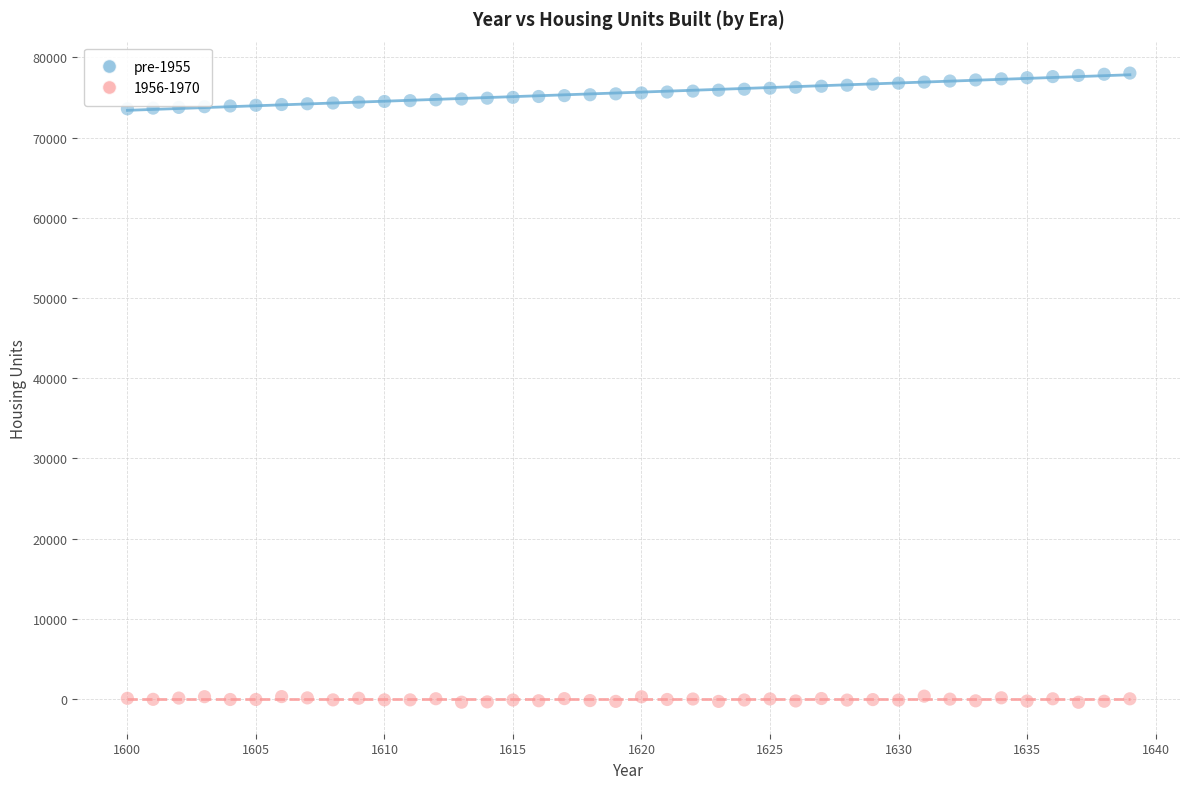

Which series reaches the minimum Y coordinate?

1956-1970